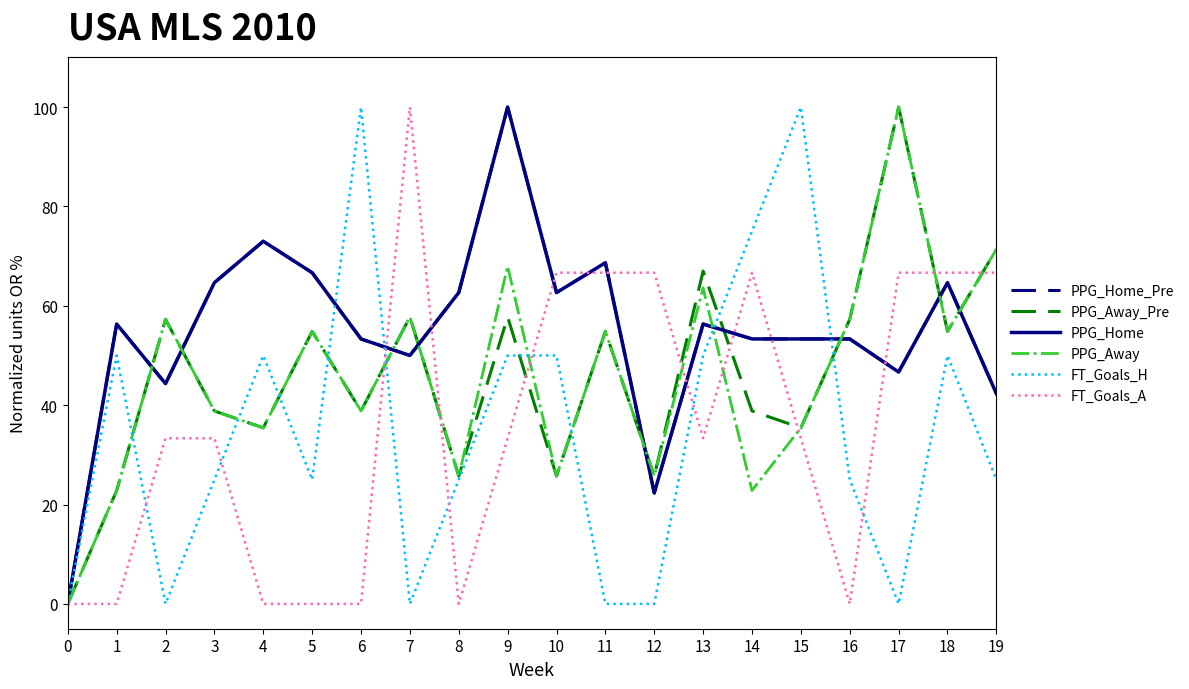

What is the maximum value shown in the chart?

100.0